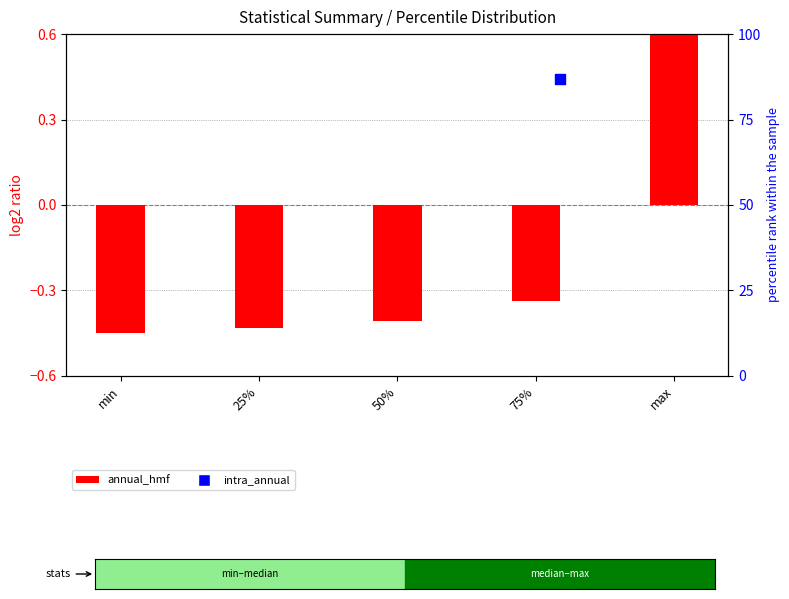

What is the total value across all series at max?

8.0